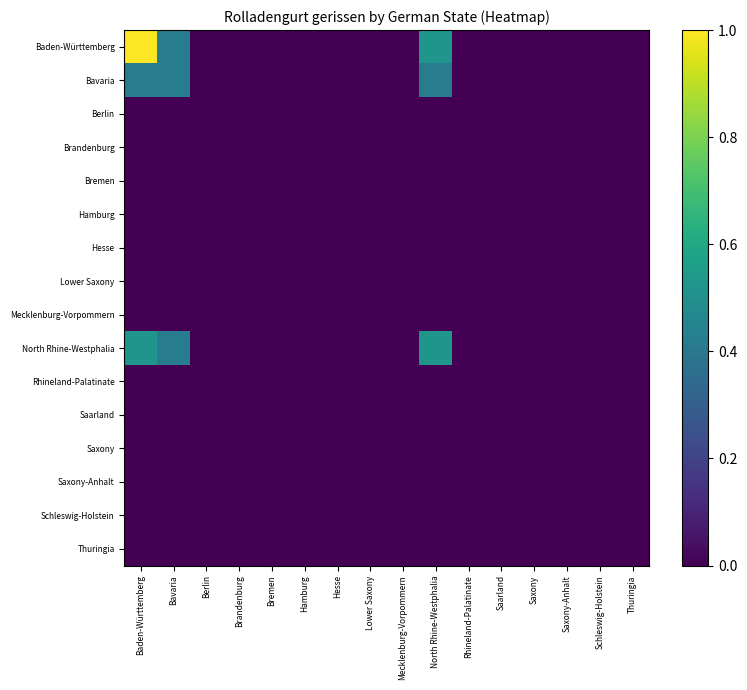

Reading left to right, list all the values displayed in this chart.

Baden-Württemberg: Baden-Württemberg=1.0	Bavaria=0.4	Berlin=0.0	Brandenburg=0.0	Bremen=0.0	Hamburg=0.0	Hesse=0.0	Lower Saxony=0.0	Mecklenburg-Vorpommern=0.0	North Rhine-Westphalia=0.5	Rhineland-Palatinate=0.0	Saarland=0.0	Saxony=0.0	Saxony-Anhalt=0.0	Schleswig-Holstein=0.0	Thuringia=0.0
Bavaria: Baden-Württemberg=0.4	Bavaria=0.4	Berlin=0.0	Brandenburg=0.0	Bremen=0.0	Hamburg=0.0	Hesse=0.0	Lower Saxony=0.0	Mecklenburg-Vorpommern=0.0	North Rhine-Westphalia=0.4	Rhineland-Palatinate=0.0	Saarland=0.0	Saxony=0.0	Saxony-Anhalt=0.0	Schleswig-Holstein=0.0	Thuringia=0.0
Berlin: Baden-Württemberg=0.0	Bavaria=0.0	Berlin=0.0	Brandenburg=0.0	Bremen=0.0	Hamburg=0.0	Hesse=0.0	Lower Saxony=0.0	Mecklenburg-Vorpommern=0.0	North Rhine-Westphalia=0.0	Rhineland-Palatinate=0.0	Saarland=0.0	Saxony=0.0	Saxony-Anhalt=0.0	Schleswig-Holstein=0.0	Thuringia=0.0
Brandenburg: Baden-Württemberg=0.0	Bavaria=0.0	Berlin=0.0	Brandenburg=0.0	Bremen=0.0	Hamburg=0.0	Hesse=0.0	Lower Saxony=0.0	Mecklenburg-Vorpommern=0.0	North Rhine-Westphalia=0.0	Rhineland-Palatinate=0.0	Saarland=0.0	Saxony=0.0	Saxony-Anhalt=0.0	Schleswig-Holstein=0.0	Thuringia=0.0
Bremen: Baden-Württemberg=0.0	Bavaria=0.0	Berlin=0.0	Brandenburg=0.0	Bremen=0.0	Hamburg=0.0	Hesse=0.0	Lower Saxony=0.0	Mecklenburg-Vorpommern=0.0	North Rhine-Westphalia=0.0	Rhineland-Palatinate=0.0	Saarland=0.0	Saxony=0.0	Saxony-Anhalt=0.0	Schleswig-Holstein=0.0	Thuringia=0.0
Hamburg: Baden-Württemberg=0.0	Bavaria=0.0	Berlin=0.0	Brandenburg=0.0	Bremen=0.0	Hamburg=0.0	Hesse=0.0	Lower Saxony=0.0	Mecklenburg-Vorpommern=0.0	North Rhine-Westphalia=0.0	Rhineland-Palatinate=0.0	Saarland=0.0	Saxony=0.0	Saxony-Anhalt=0.0	Schleswig-Holstein=0.0	Thuringia=0.0
Hesse: Baden-Württemberg=0.0	Bavaria=0.0	Berlin=0.0	Brandenburg=0.0	Bremen=0.0	Hamburg=0.0	Hesse=0.0	Lower Saxony=0.0	Mecklenburg-Vorpommern=0.0	North Rhine-Westphalia=0.0	Rhineland-Palatinate=0.0	Saarland=0.0	Saxony=0.0	Saxony-Anhalt=0.0	Schleswig-Holstein=0.0	Thuringia=0.0
Lower Saxony: Baden-Württemberg=0.0	Bavaria=0.0	Berlin=0.0	Brandenburg=0.0	Bremen=0.0	Hamburg=0.0	Hesse=0.0	Lower Saxony=0.0	Mecklenburg-Vorpommern=0.0	North Rhine-Westphalia=0.0	Rhineland-Palatinate=0.0	Saarland=0.0	Saxony=0.0	Saxony-Anhalt=0.0	Schleswig-Holstein=0.0	Thuringia=0.0
Mecklenburg-Vorpommern: Baden-Württemberg=0.0	Bavaria=0.0	Berlin=0.0	Brandenburg=0.0	Bremen=0.0	Hamburg=0.0	Hesse=0.0	Lower Saxony=0.0	Mecklenburg-Vorpommern=0.0	North Rhine-Westphalia=0.0	Rhineland-Palatinate=0.0	Saarland=0.0	Saxony=0.0	Saxony-Anhalt=0.0	Schleswig-Holstein=0.0	Thuringia=0.0
North Rhine-Westphalia: Baden-Württemberg=0.5	Bavaria=0.4	Berlin=0.0	Brandenburg=0.0	Bremen=0.0	Hamburg=0.0	Hesse=0.0	Lower Saxony=0.0	Mecklenburg-Vorpommern=0.0	North Rhine-Westphalia=0.5	Rhineland-Palatinate=0.0	Saarland=0.0	Saxony=0.0	Saxony-Anhalt=0.0	Schleswig-Holstein=0.0	Thuringia=0.0
Rhineland-Palatinate: Baden-Württemberg=0.0	Bavaria=0.0	Berlin=0.0	Brandenburg=0.0	Bremen=0.0	Hamburg=0.0	Hesse=0.0	Lower Saxony=0.0	Mecklenburg-Vorpommern=0.0	North Rhine-Westphalia=0.0	Rhineland-Palatinate=0.0	Saarland=0.0	Saxony=0.0	Saxony-Anhalt=0.0	Schleswig-Holstein=0.0	Thuringia=0.0
Saarland: Baden-Württemberg=0.0	Bavaria=0.0	Berlin=0.0	Brandenburg=0.0	Bremen=0.0	Hamburg=0.0	Hesse=0.0	Lower Saxony=0.0	Mecklenburg-Vorpommern=0.0	North Rhine-Westphalia=0.0	Rhineland-Palatinate=0.0	Saarland=0.0	Saxony=0.0	Saxony-Anhalt=0.0	Schleswig-Holstein=0.0	Thuringia=0.0
Saxony: Baden-Württemberg=0.0	Bavaria=0.0	Berlin=0.0	Brandenburg=0.0	Bremen=0.0	Hamburg=0.0	Hesse=0.0	Lower Saxony=0.0	Mecklenburg-Vorpommern=0.0	North Rhine-Westphalia=0.0	Rhineland-Palatinate=0.0	Saarland=0.0	Saxony=0.0	Saxony-Anhalt=0.0	Schleswig-Holstein=0.0	Thuringia=0.0
Saxony-Anhalt: Baden-Württemberg=0.0	Bavaria=0.0	Berlin=0.0	Brandenburg=0.0	Bremen=0.0	Hamburg=0.0	Hesse=0.0	Lower Saxony=0.0	Mecklenburg-Vorpommern=0.0	North Rhine-Westphalia=0.0	Rhineland-Palatinate=0.0	Saarland=0.0	Saxony=0.0	Saxony-Anhalt=0.0	Schleswig-Holstein=0.0	Thuringia=0.0
Schleswig-Holstein: Baden-Württemberg=0.0	Bavaria=0.0	Berlin=0.0	Brandenburg=0.0	Bremen=0.0	Hamburg=0.0	Hesse=0.0	Lower Saxony=0.0	Mecklenburg-Vorpommern=0.0	North Rhine-Westphalia=0.0	Rhineland-Palatinate=0.0	Saarland=0.0	Saxony=0.0	Saxony-Anhalt=0.0	Schleswig-Holstein=0.0	Thuringia=0.0
Thuringia: Baden-Württemberg=0.0	Bavaria=0.0	Berlin=0.0	Brandenburg=0.0	Bremen=0.0	Hamburg=0.0	Hesse=0.0	Lower Saxony=0.0	Mecklenburg-Vorpommern=0.0	North Rhine-Westphalia=0.0	Rhineland-Palatinate=0.0	Saarland=0.0	Saxony=0.0	Saxony-Anhalt=0.0	Schleswig-Holstein=0.0	Thuringia=0.0